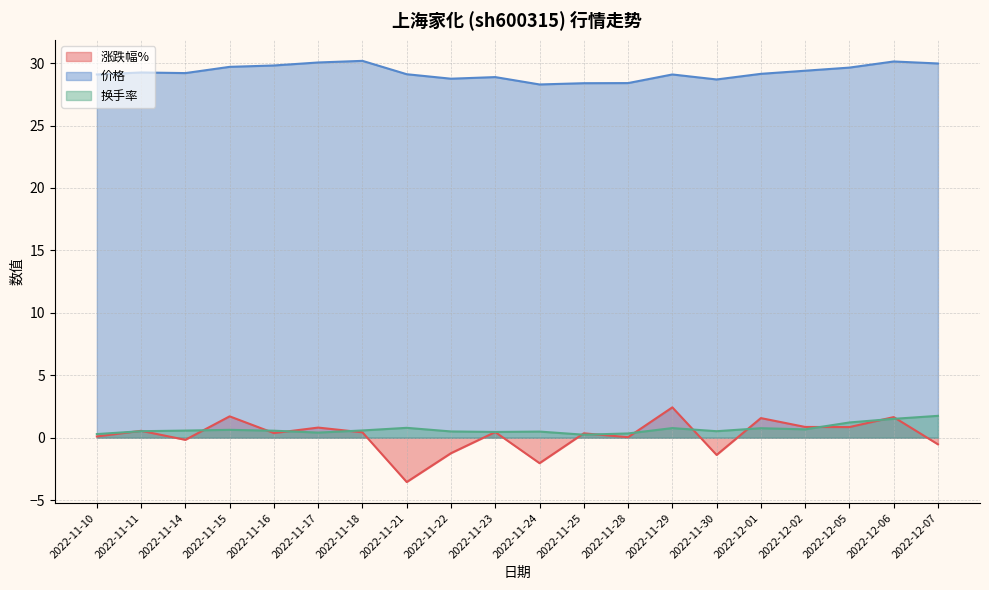

Which has a higher value, 2022-12-02 or 2022-11-24?

2022-12-02